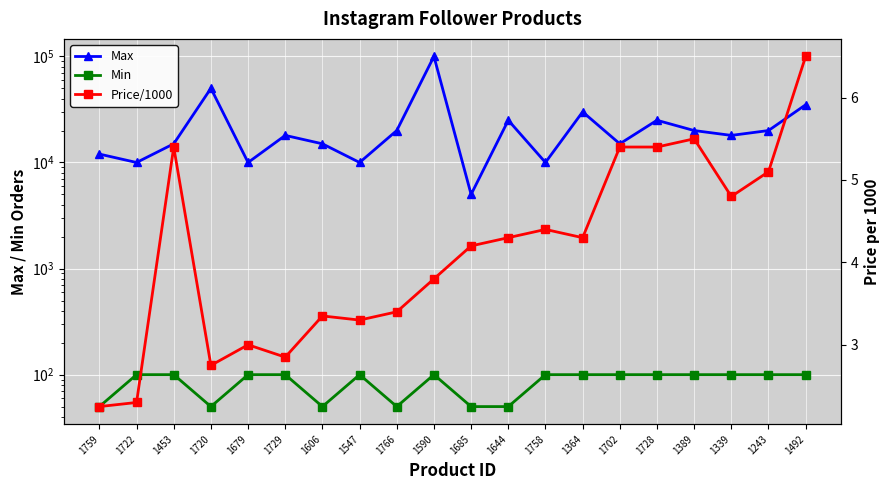

What is the approximate value of Price/1000 at 1590?

3.8